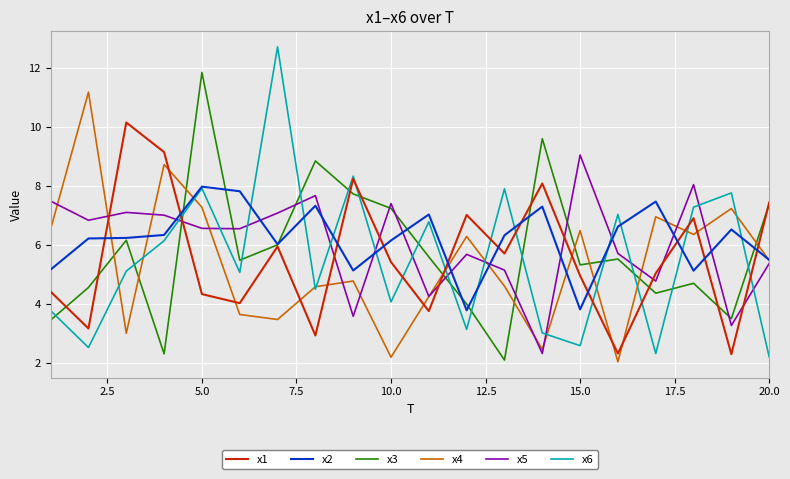

True or false: x6 has more than 1 points higher than both neighbors.

True